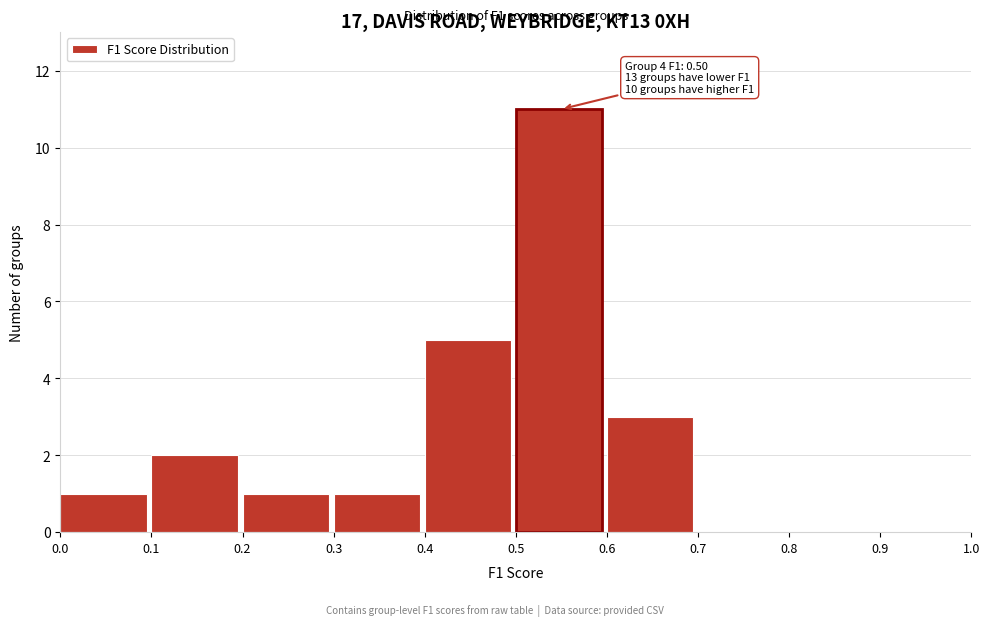

Which range on the x-axis has the tallest bar?

0.5 to 0.6